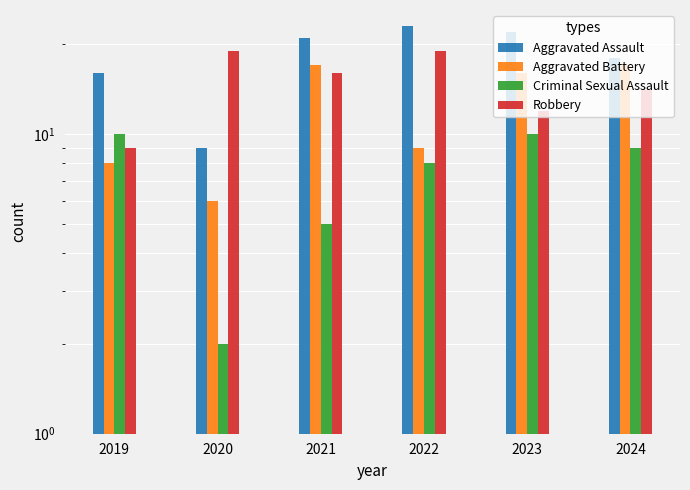

What is the difference between the maximum and minimum values in the Aggravated Assault series?

14